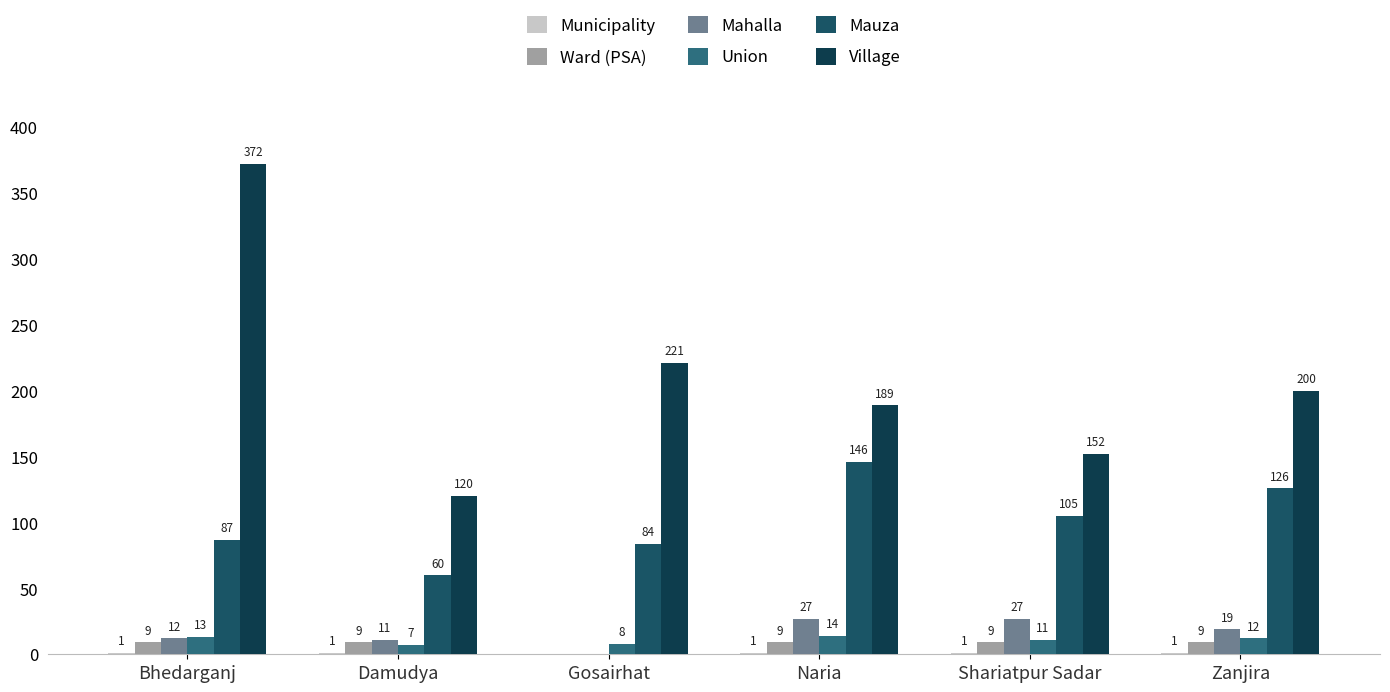

Reading left to right, transcribe all the data shown in this chart.

Municipality: Bhedarganj=1	Damudya=1	Gosairhat=0	Naria=1	Shariatpur Sadar=1	Zanjira=1
Ward (PSA): Bhedarganj=9	Damudya=9	Gosairhat=0	Naria=9	Shariatpur Sadar=9	Zanjira=9
Mahalla: Bhedarganj=12	Damudya=11	Gosairhat=0	Naria=27	Shariatpur Sadar=27	Zanjira=19
Union: Bhedarganj=13	Damudya=7	Gosairhat=8	Naria=14	Shariatpur Sadar=11	Zanjira=12
Mauza: Bhedarganj=87	Damudya=60	Gosairhat=84	Naria=146	Shariatpur Sadar=105	Zanjira=126
Village: Bhedarganj=372	Damudya=120	Gosairhat=221	Naria=189	Shariatpur Sadar=152	Zanjira=200